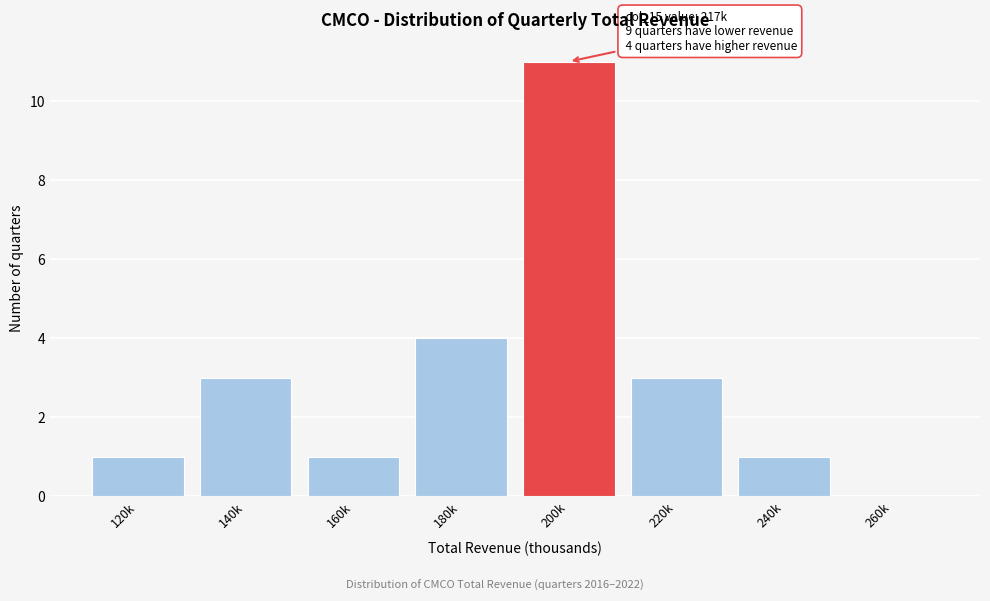

Reading left to right, transcribe all the data shown in this chart.

120k=1	140k=3	160k=1	180k=4	200k=11	220k=3	240k=1	260k=0